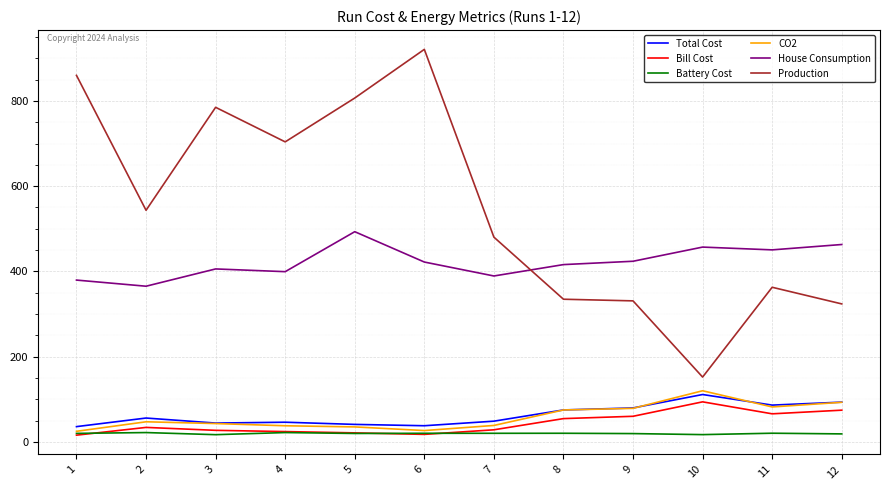

At which label does Production first exceed 543?

1